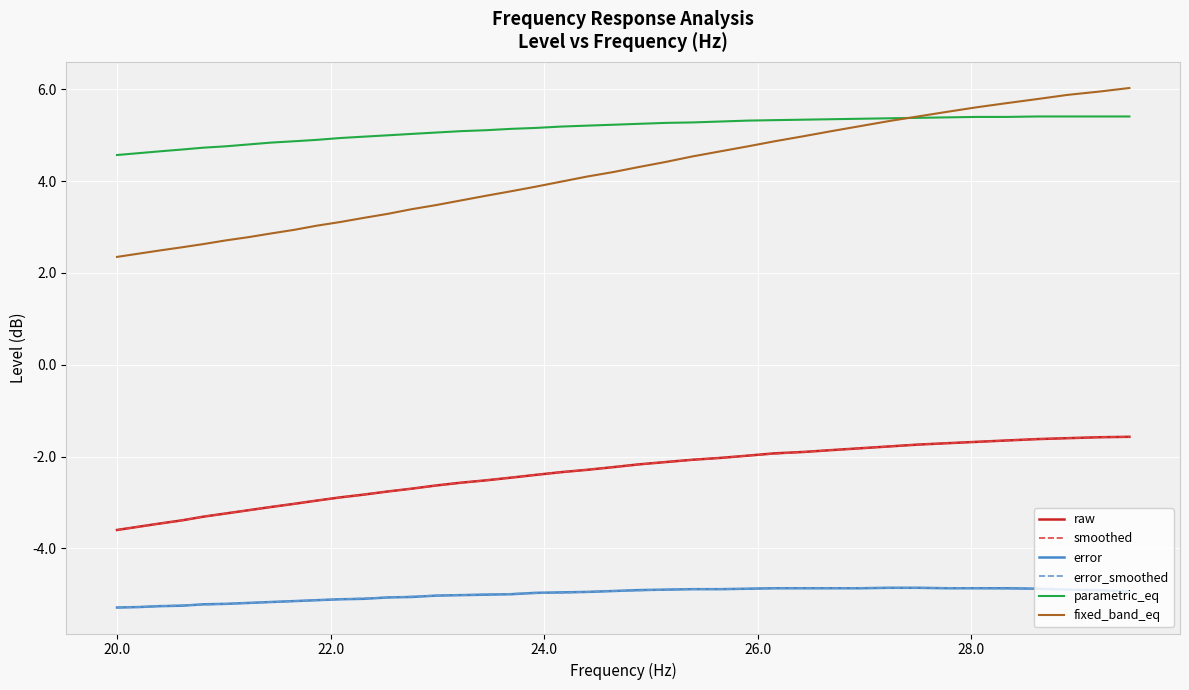

Which series has the widest spread of values?

fixed_band_eq